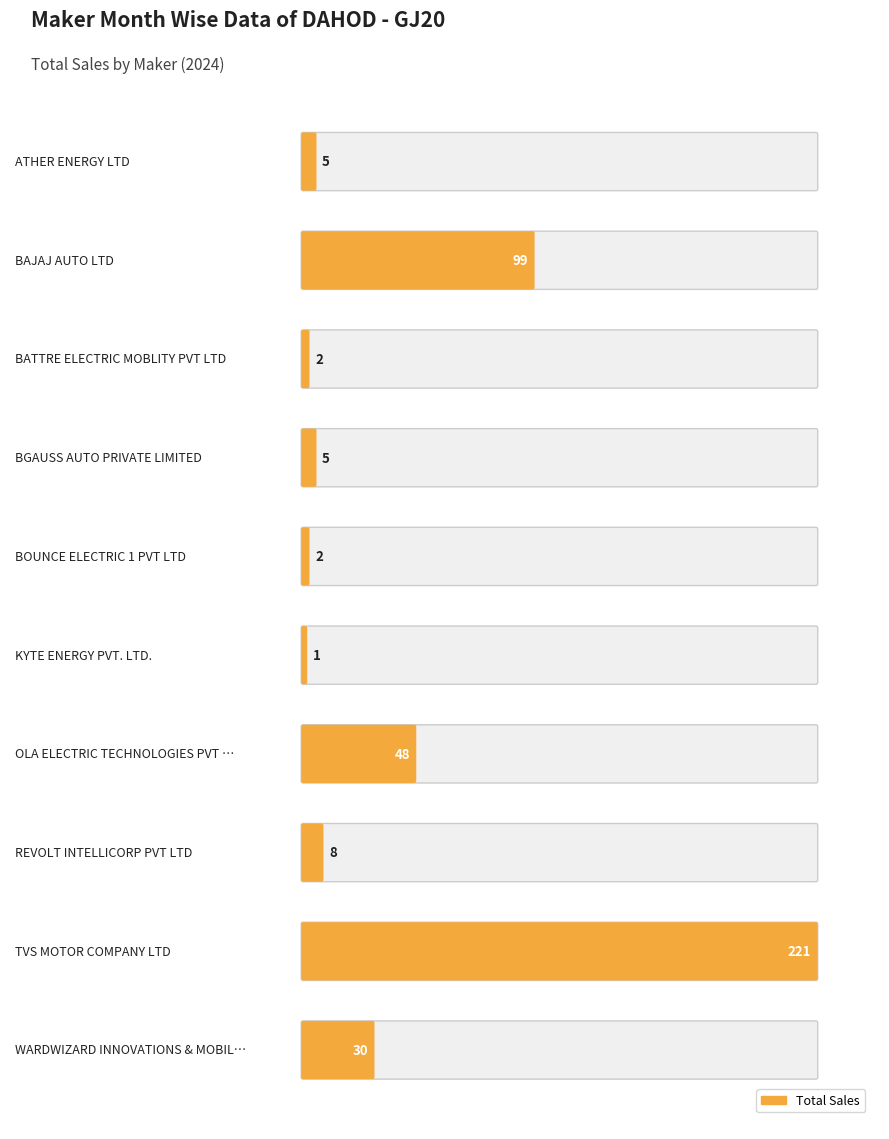

What is the label of the 10th bar from the left?

WARDWIZARD INNOVATIONS & MOBILITY LTD